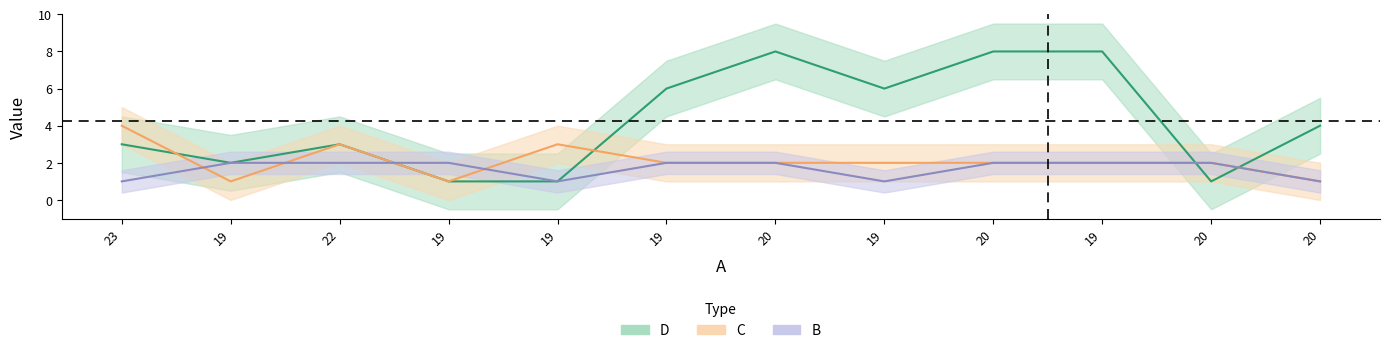

After their last crossing, which series has the higher values: C or B?

C